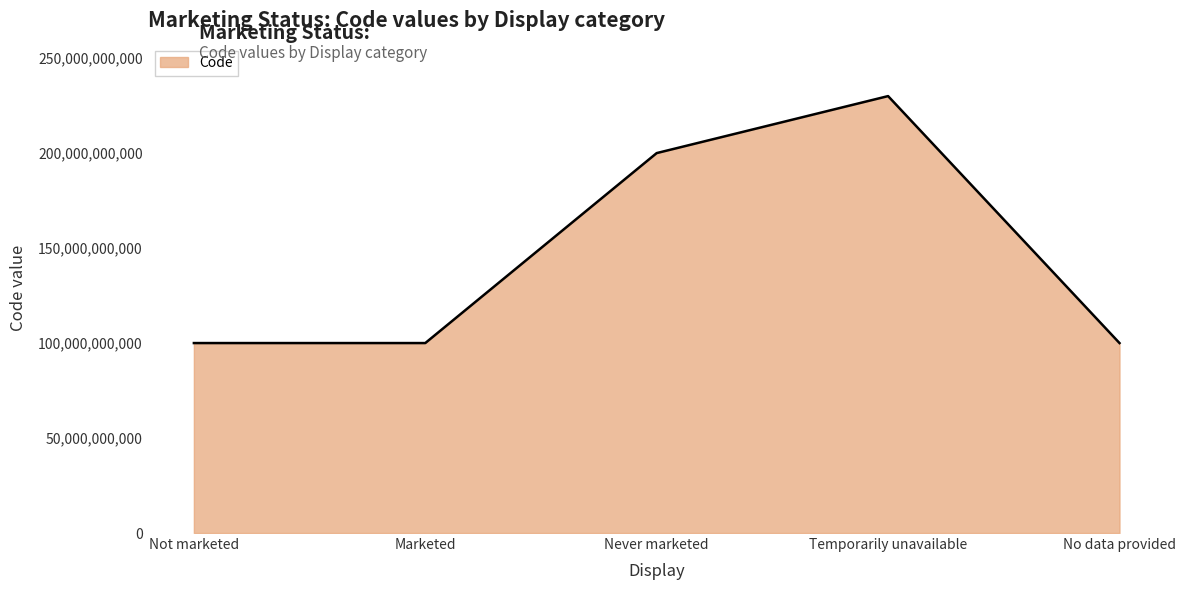

True or false: there are more than 0 points higher than both neighbors.

True